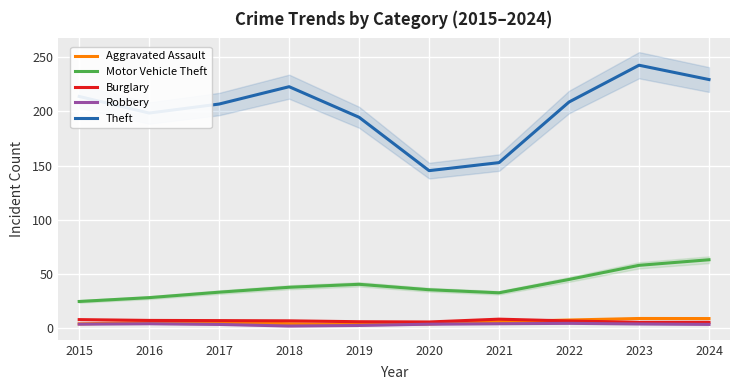

The value of Motor Vehicle Theft at 2021 is 22.0. True or false?

False